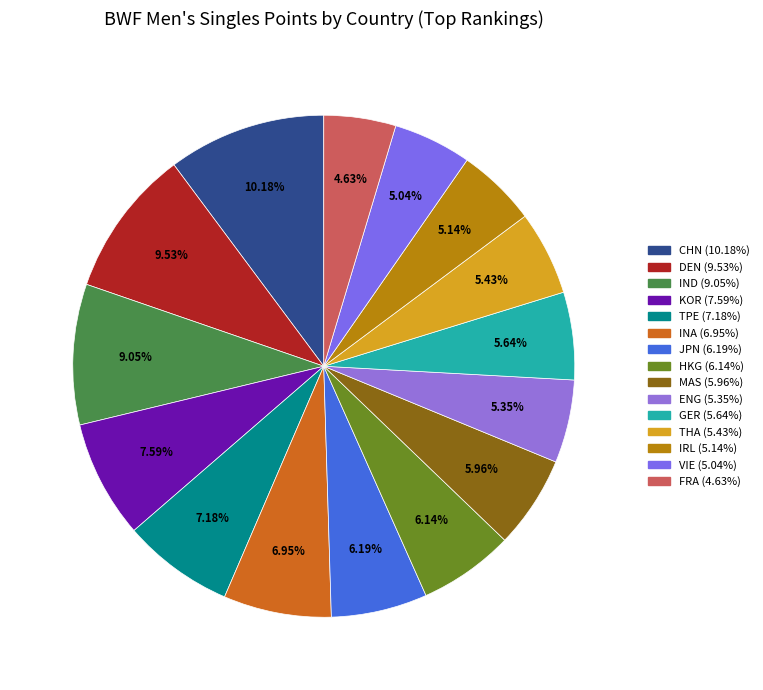

Is MAS the majority of the pie?

No